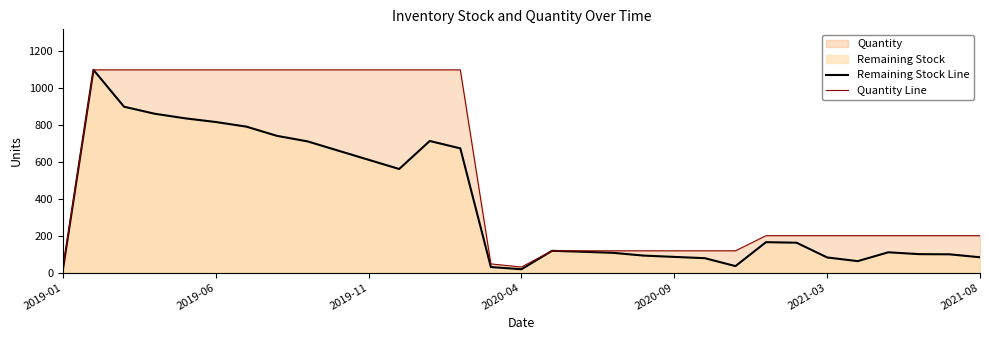

At how many categories does at least one series exceed 268?

13